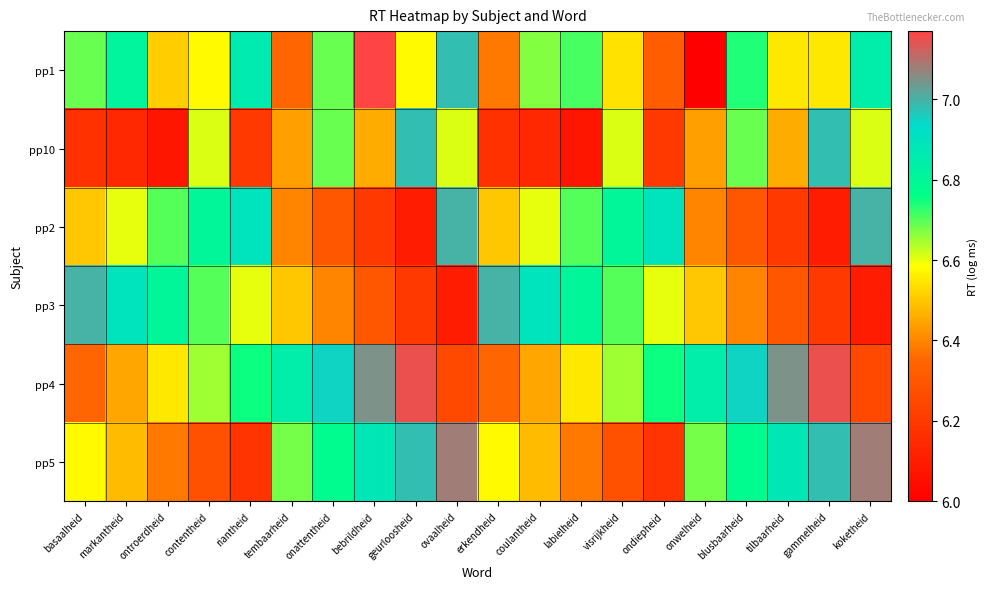

Reading left to right, transcribe all the data shown in this chart.

pp1: basaalheid=6.7	markantheid=6.8	ontroerdheid=6.5	contentheid=6.6	riantheid=6.9	tembaarheid=6.3	onattentheid=6.7	bebrildheid=7.2	geurloosheid=6.6	ovaalheid=7.0	erkendheid=6.4	coulantheid=6.7	labielheid=6.7	visrijkheid=6.5	ondiepheid=6.3	onwelheid=6.0	blusbaarheid=6.7	tilbaarheid=6.5	gammelheid=6.5	koketheid=6.8
pp10: basaalheid=6.2	markantheid=6.1	ontroerdheid=6.1	contentheid=6.6	riantheid=6.2	tembaarheid=6.4	onattentheid=6.7	bebrildheid=6.5	geurloosheid=7.0	ovaalheid=6.6	erkendheid=6.2	coulantheid=6.1	labielheid=6.1	visrijkheid=6.6	ondiepheid=6.2	onwelheid=6.4	blusbaarheid=6.7	tilbaarheid=6.5	gammelheid=7.0	koketheid=6.6
pp2: basaalheid=6.5	markantheid=6.6	ontroerdheid=6.7	contentheid=6.8	riantheid=6.9	tembaarheid=6.4	onattentheid=6.3	bebrildheid=6.2	geurloosheid=6.1	ovaalheid=7.0	erkendheid=6.5	coulantheid=6.6	labielheid=6.7	visrijkheid=6.8	ondiepheid=6.9	onwelheid=6.4	blusbaarheid=6.3	tilbaarheid=6.2	gammelheid=6.1	koketheid=7.0
pp3: basaalheid=7.0	markantheid=6.9	ontroerdheid=6.8	contentheid=6.7	riantheid=6.6	tembaarheid=6.5	onattentheid=6.4	bebrildheid=6.3	geurloosheid=6.2	ovaalheid=6.1	erkendheid=7.0	coulantheid=6.9	labielheid=6.8	visrijkheid=6.7	ondiepheid=6.6	onwelheid=6.5	blusbaarheid=6.4	tilbaarheid=6.3	gammelheid=6.2	koketheid=6.1
pp4: basaalheid=6.3	markantheid=6.5	ontroerdheid=6.5	contentheid=6.7	riantheid=6.8	tembaarheid=6.8	onattentheid=7.0	bebrildheid=7.0	geurloosheid=7.2	ovaalheid=6.2	erkendheid=6.3	coulantheid=6.5	labielheid=6.5	visrijkheid=6.7	ondiepheid=6.8	onwelheid=6.8	blusbaarheid=7.0	tilbaarheid=7.0	gammelheid=7.2	koketheid=6.2
pp5: basaalheid=6.6	markantheid=6.5	ontroerdheid=6.4	contentheid=6.3	riantheid=6.2	tembaarheid=6.7	onattentheid=6.8	bebrildheid=6.9	geurloosheid=7.0	ovaalheid=7.1	erkendheid=6.6	coulantheid=6.5	labielheid=6.4	visrijkheid=6.3	ondiepheid=6.2	onwelheid=6.7	blusbaarheid=6.8	tilbaarheid=6.9	gammelheid=7.0	koketheid=7.1